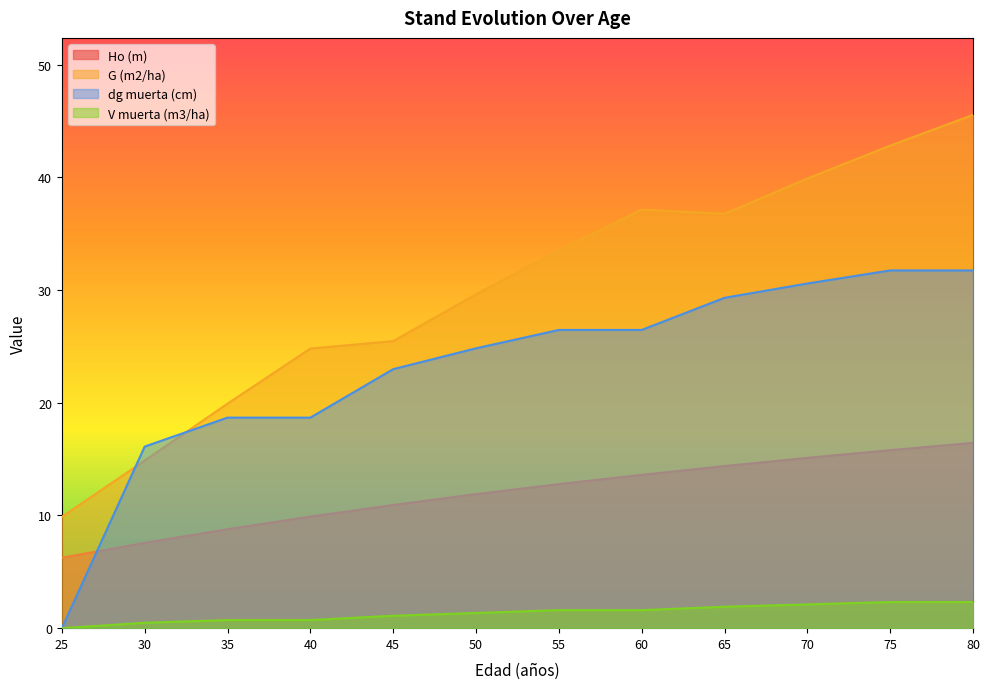

Which series has the largest range (max minus min)?

G (m2/ha)